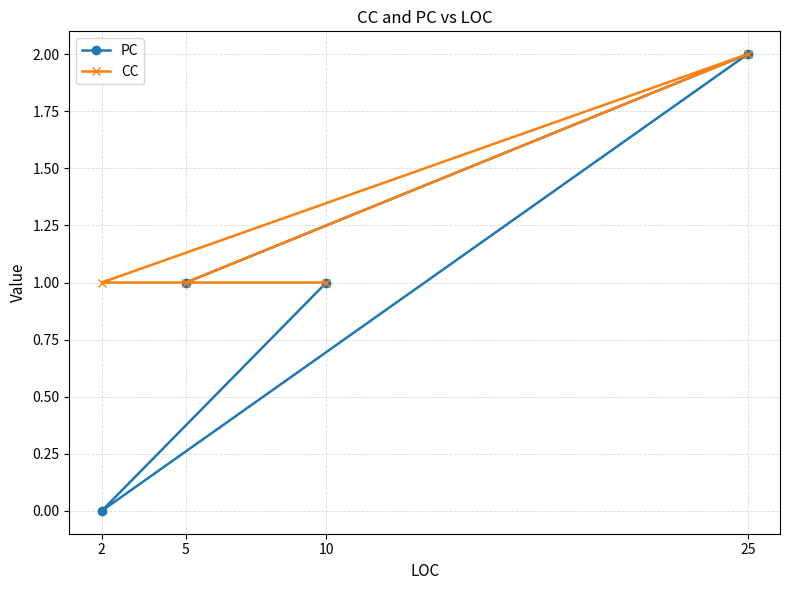

What is the difference between the PC values at 10 and 25?

1